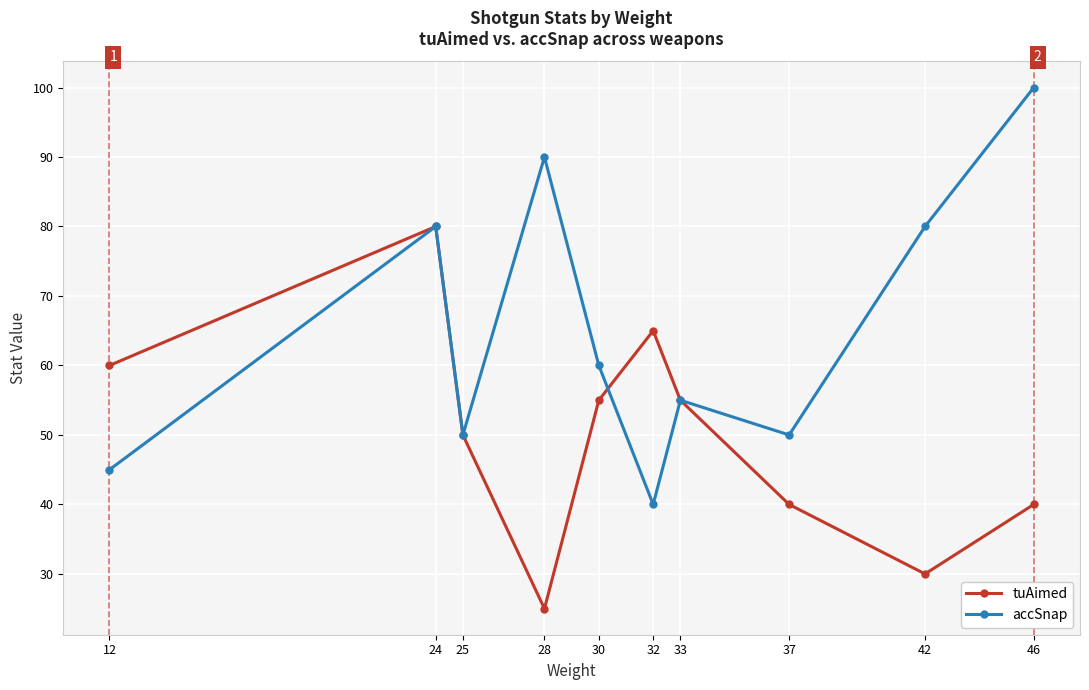

What is the total value across all series at 25?

100